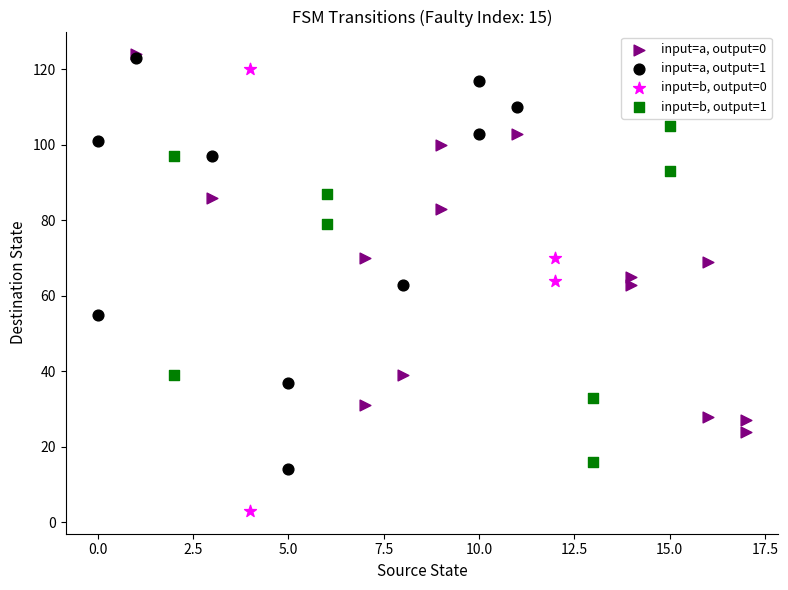

Which series reaches the minimum Y coordinate?

input=b, output=0